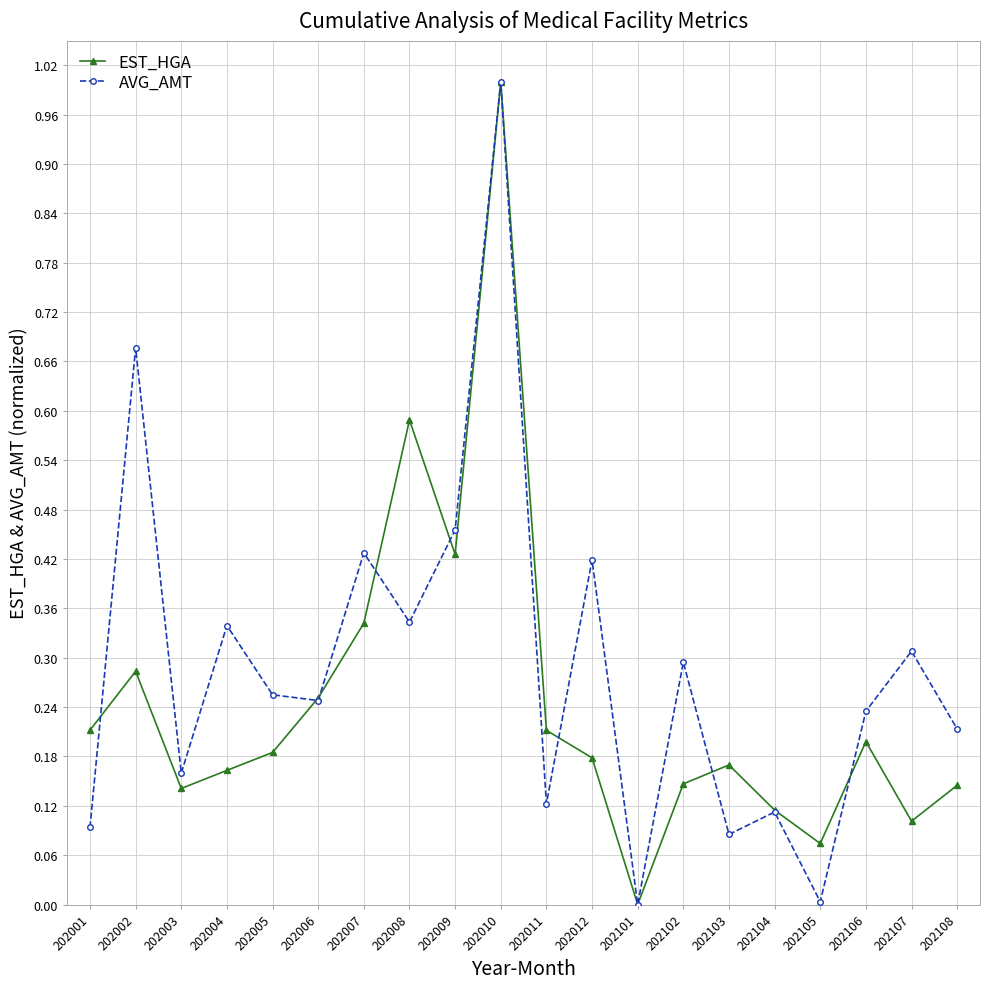

Is the value of AVG_AMT at 202012 greater than the value of EST_HGA at 202107?

Yes